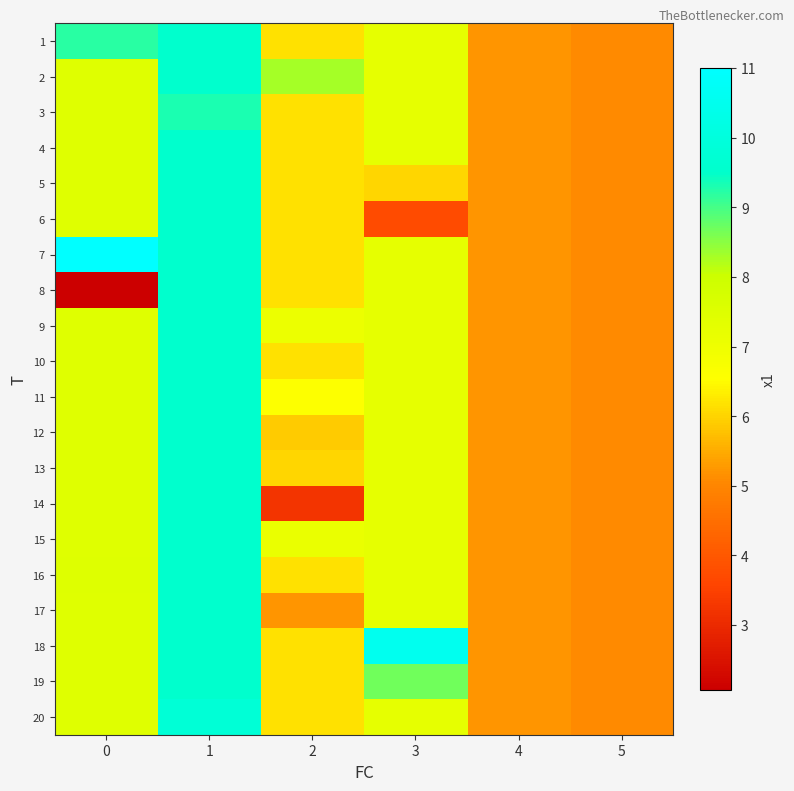

Reading right to left, list all the values displayed in this chart.

1: 5=5.1	4=5.2	3=7.2	2=6.2	1=9.6	0=9.2
2: 5=5.1	4=5.2	3=7.2	2=8.3	1=9.6	0=7.4
3: 5=5.1	4=5.2	3=7.2	2=6.2	1=9.3	0=7.4
4: 5=5.1	4=5.2	3=7.2	2=6.2	1=9.6	0=7.4
5: 5=5.1	4=5.2	3=6.0	2=6.2	1=9.6	0=7.4
6: 5=5.1	4=5.2	3=3.7	2=6.2	1=9.6	0=7.4
7: 5=5.1	4=5.2	3=7.2	2=6.2	1=9.6	0=11.0
8: 5=5.1	4=5.2	3=7.2	2=6.2	1=9.6	0=2.1
9: 5=5.1	4=5.2	3=7.2	2=7.1	1=9.6	0=7.4
10: 5=5.1	4=5.2	3=7.2	2=6.2	1=9.6	0=7.4
11: 5=5.1	4=5.2	3=7.2	2=6.6	1=9.6	0=7.4
12: 5=5.1	4=5.2	3=7.2	2=5.9	1=9.6	0=7.4
13: 5=5.1	4=5.2	3=7.2	2=6.0	1=9.6	0=7.4
14: 5=5.1	4=5.2	3=7.2	2=3.2	1=9.6	0=7.4
15: 5=5.1	4=5.2	3=7.2	2=7.1	1=9.6	0=7.4
16: 5=5.1	4=5.2	3=7.2	2=6.2	1=9.6	0=7.5
17: 5=5.1	4=5.2	3=7.2	2=5.2	1=9.6	0=7.4
18: 5=5.1	4=5.2	3=10.5	2=6.2	1=9.6	0=7.4
19: 5=5.1	4=5.2	3=8.7	2=6.2	1=9.6	0=7.4
20: 5=5.1	4=5.2	3=7.2	2=6.2	1=9.8	0=7.4